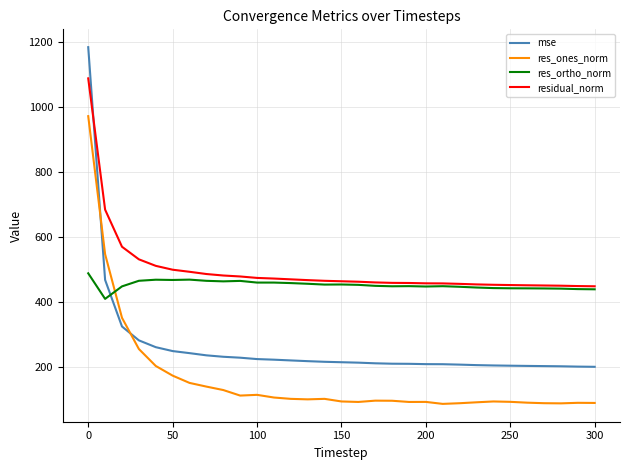

What is the difference between the maximum and second lowest values in the mse series?

981.5